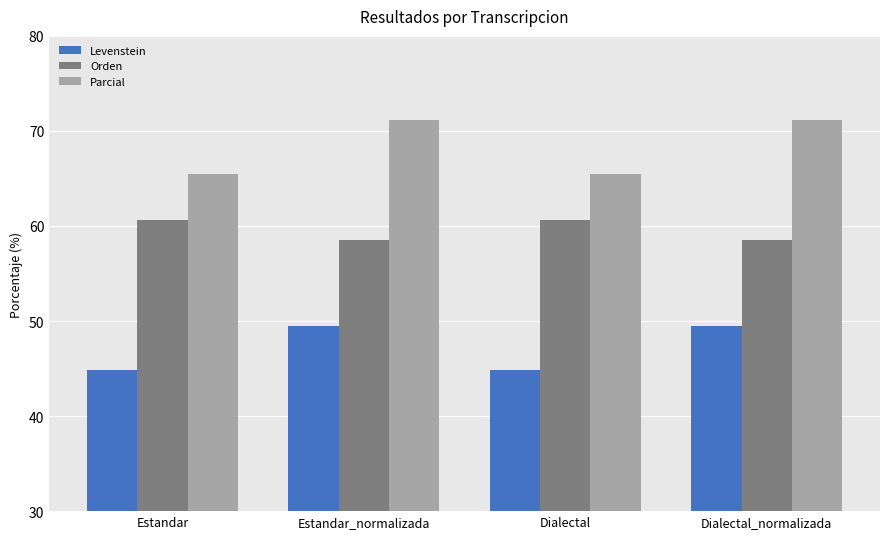

How many series are shown in this chart?

3